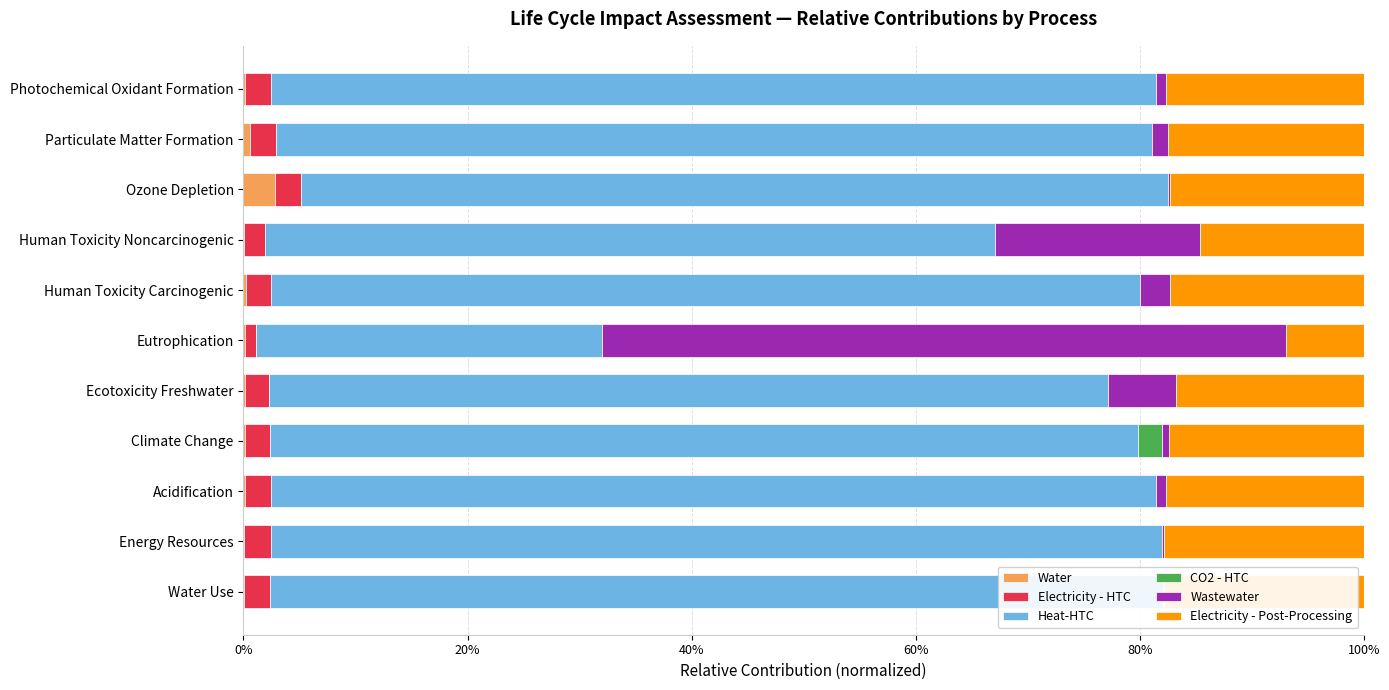

Rank the series by their maximum value, from highest to lowest.

Heat-HTC, Wastewater, Electricity - Post-Processing, Water, Electricity - HTC, CO2 - HTC